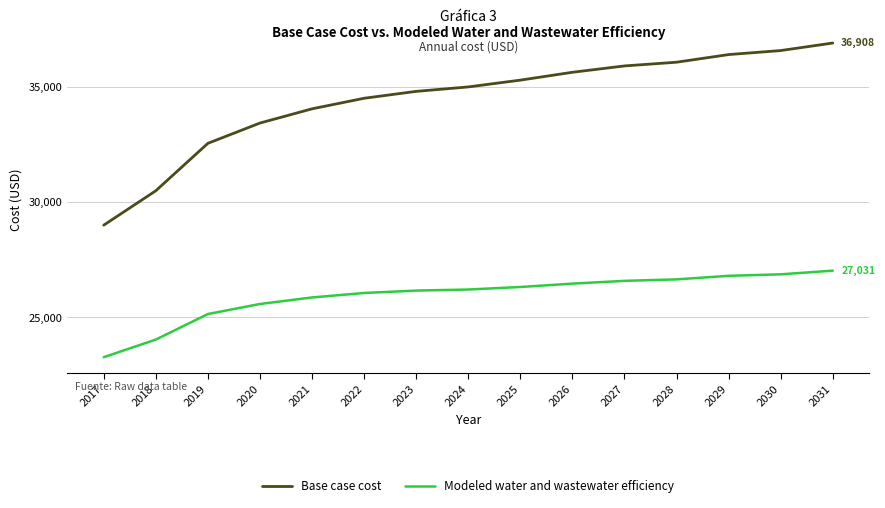

Is the value of Base case cost at 2024 greater than the value of Modeled water and wastewater efficiency at 2026?

Yes